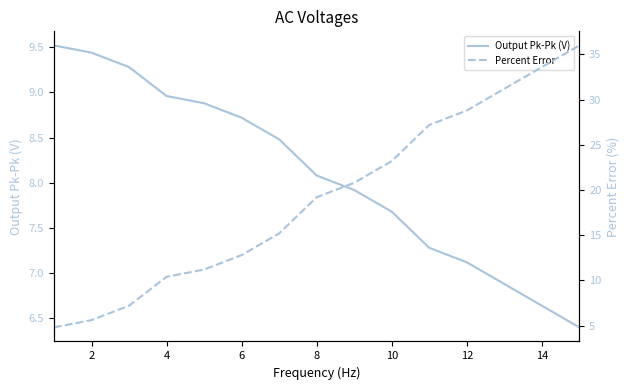

What is the lowest value of the Output Pk-Pk (V) series?

6.4